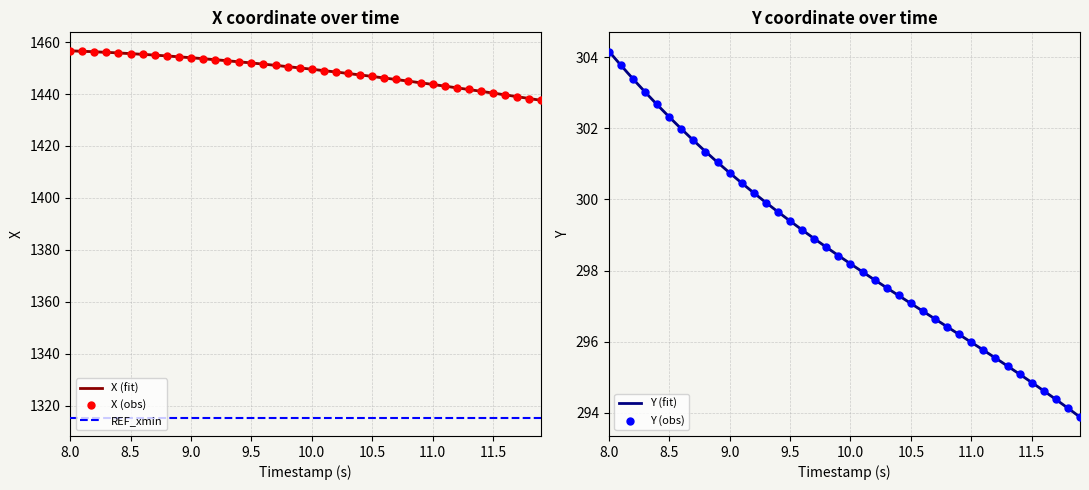

Which series contains the lowest Y value?

Y